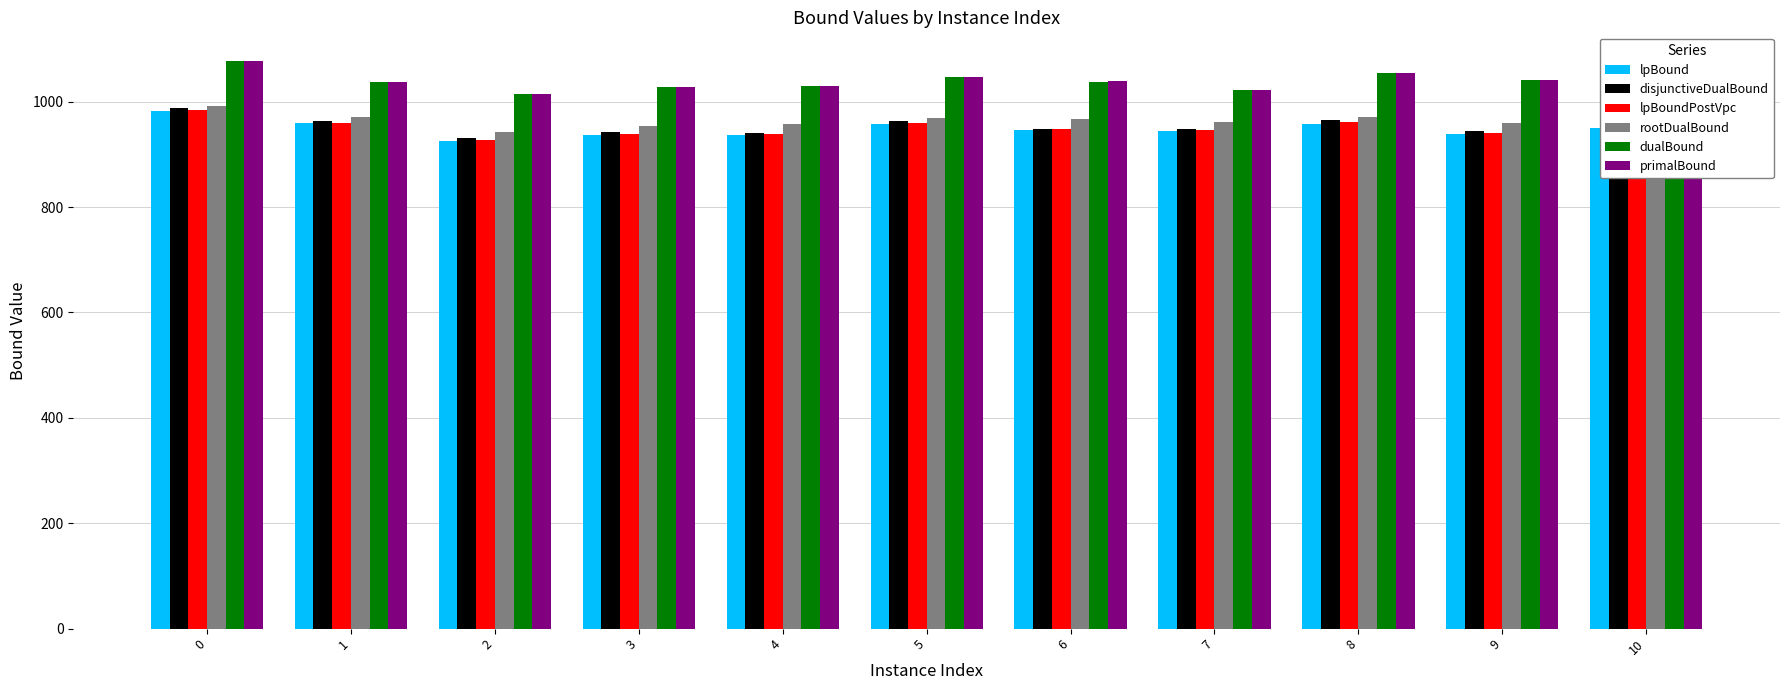

True or false: disjunctiveDualBound has a value of 412.3 at 6.

False